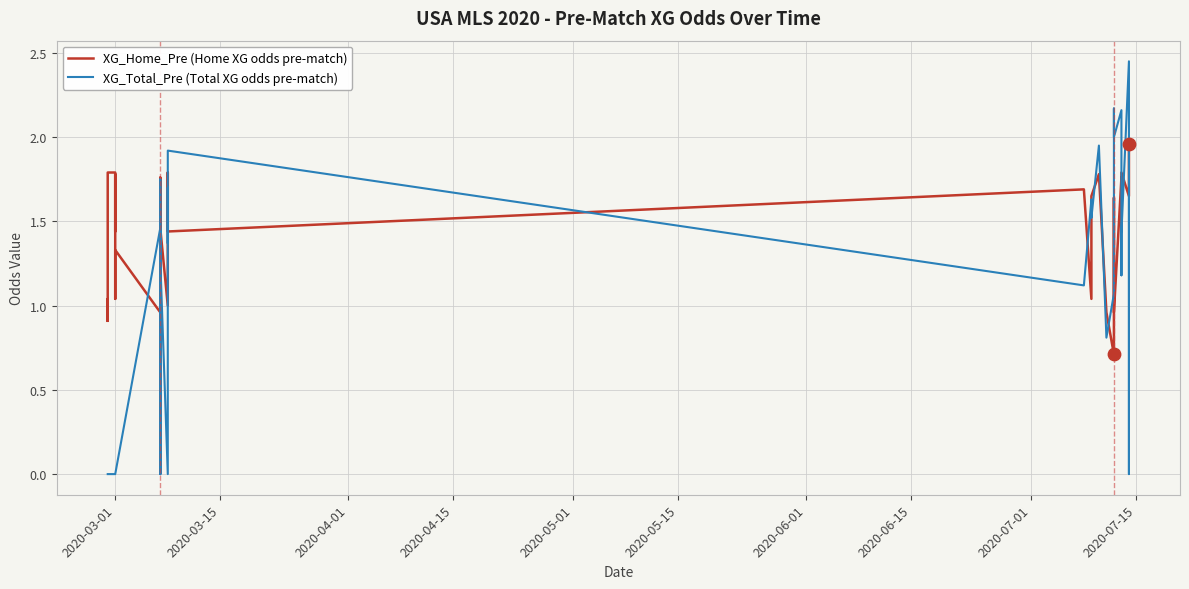

Which series has the largest Y range (max minus min)?

XG_Total_Pre (Total XG odds pre-match)